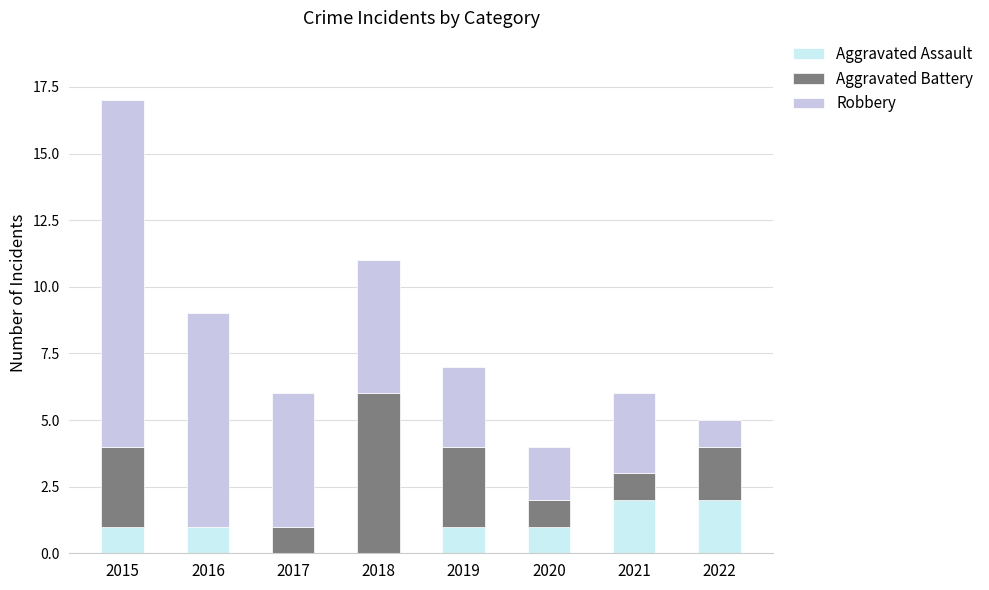

What is the total value across all series at 2015?

17